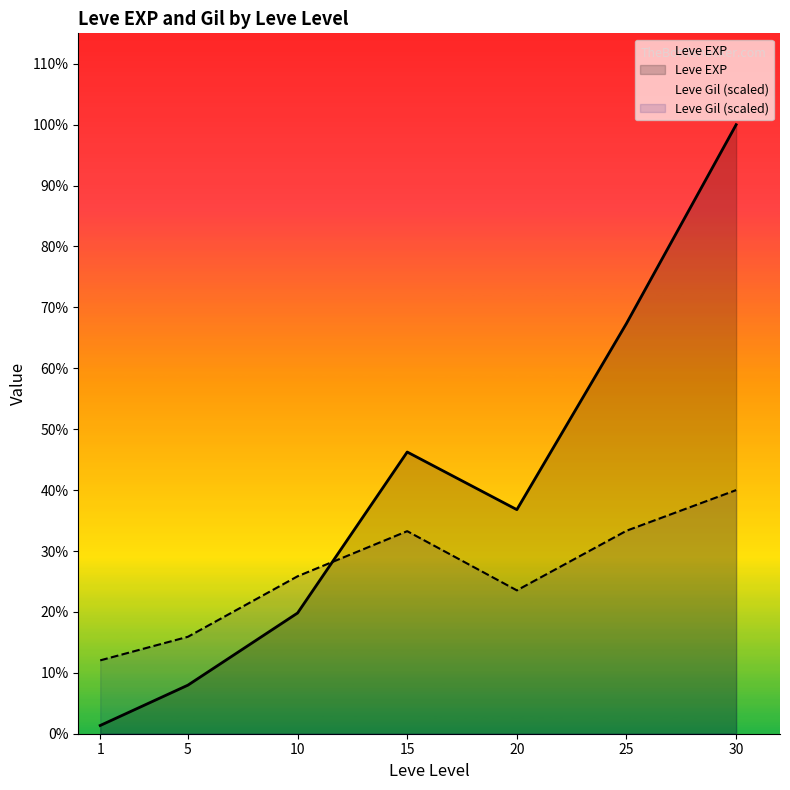

True or false: Leve Gil and Leve EXP intersect in this chart.

True